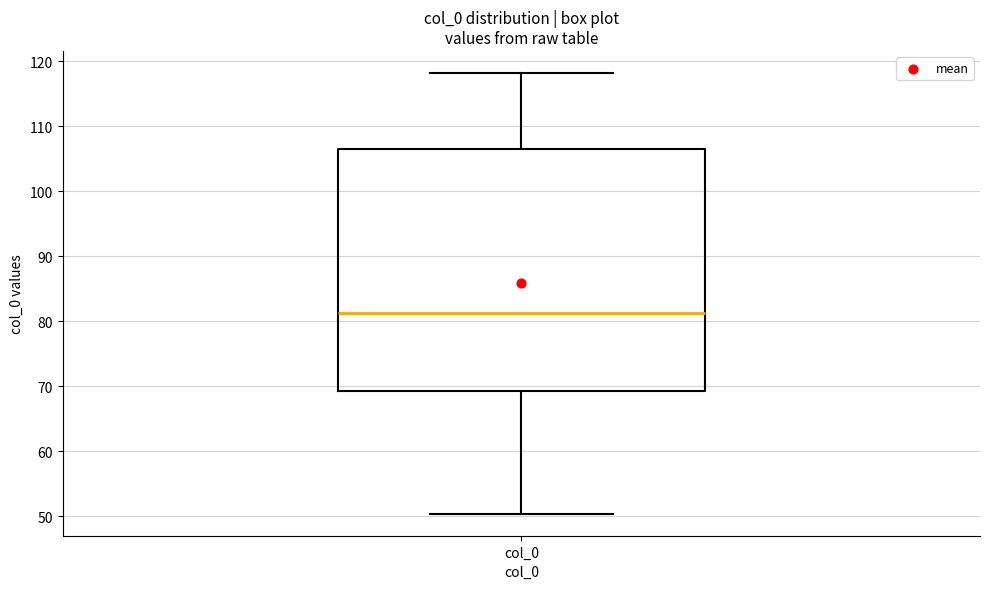

Read this box plot against the y-axis: the position of the median line, the range covered by the box, and the ends of both whiskers. The values are not printed on the chart, so give them approximately, as read against the axis.

median 81, box 69 to 106, whiskers 50 to 118